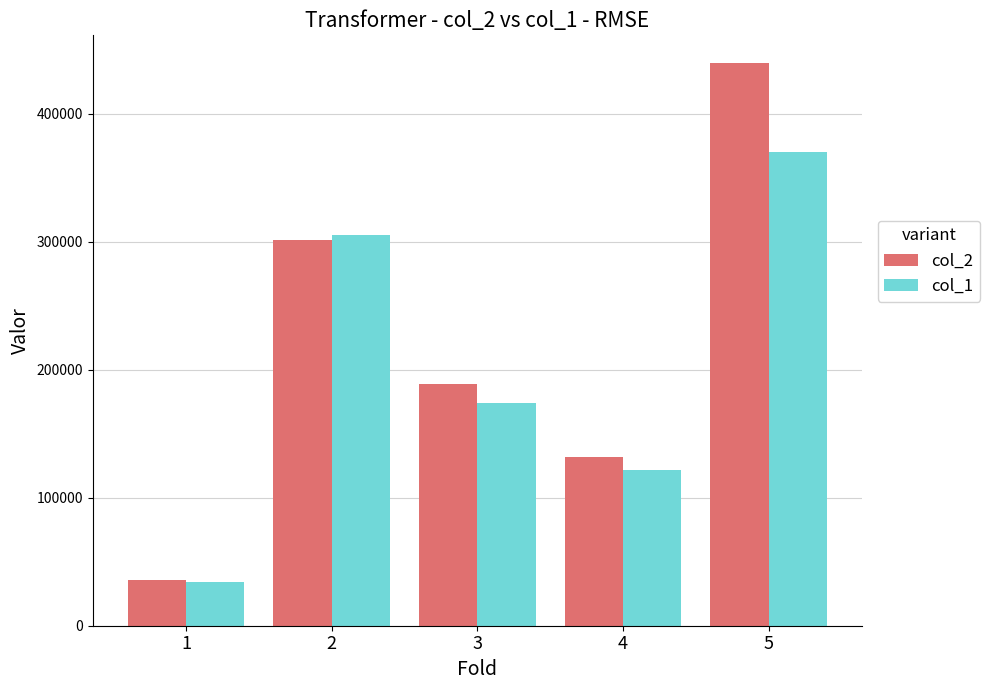

At which label is col_1 closest to 202000?

3